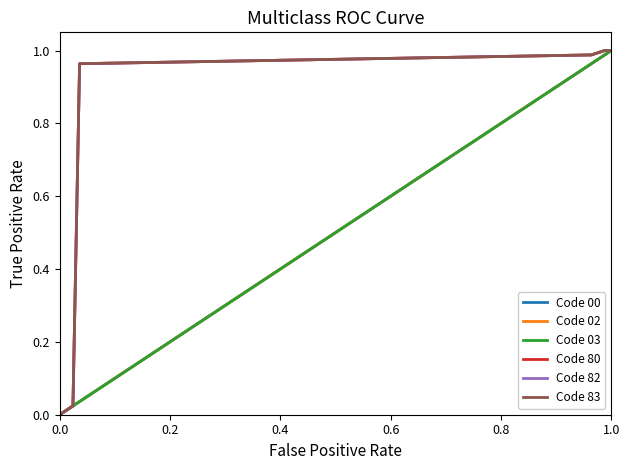

What is the average value of the Code 80 series?

0.7